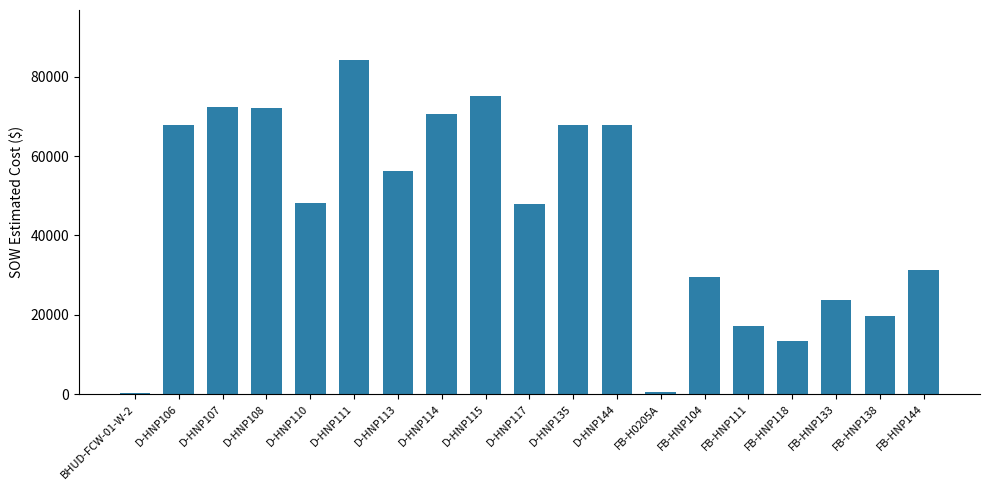

Between D-HNP114 and FB-HNP133, which is larger?

D-HNP114